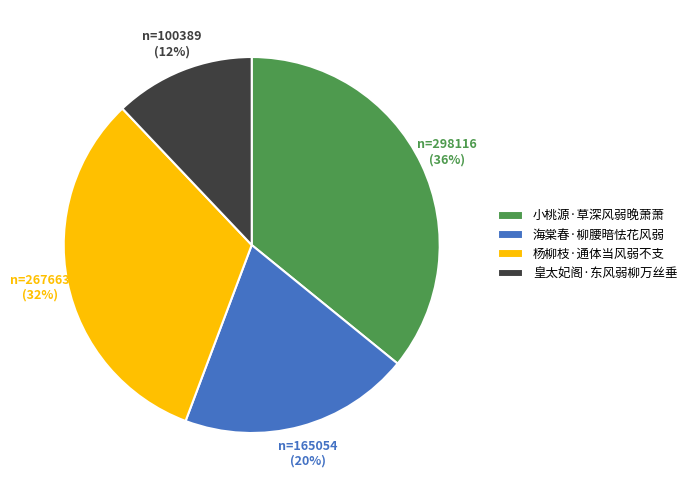

To the nearest percent, what is the average slice percentage?

25%